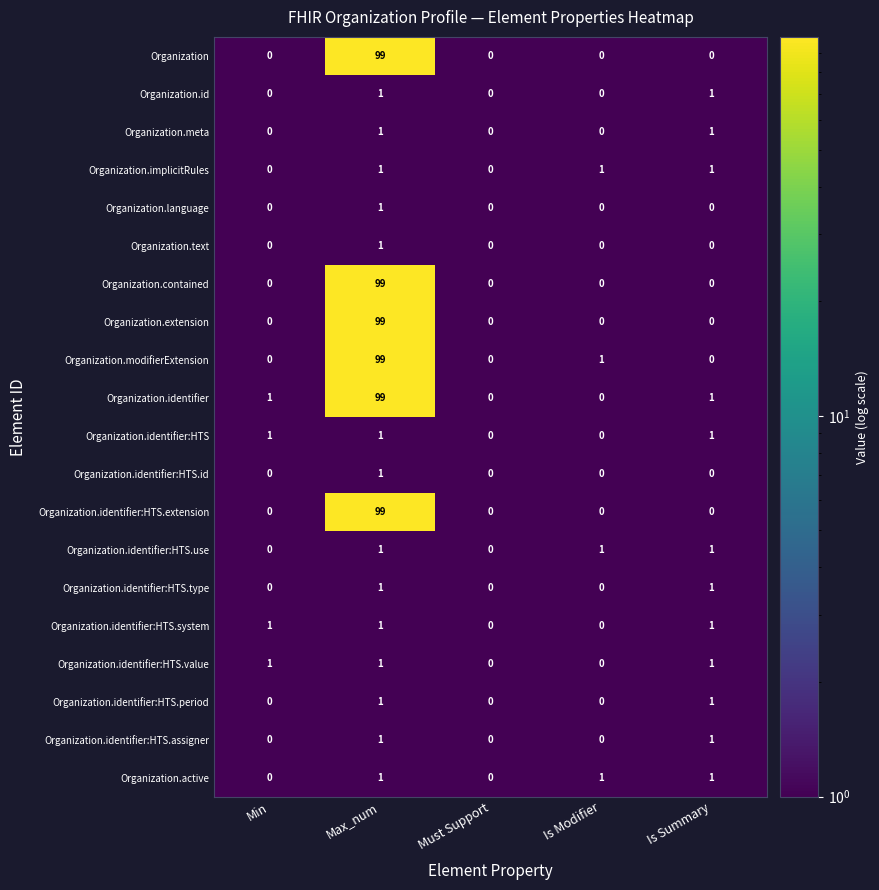

How many Organization.identifier:HTS.period values are between 0 and 1?

5